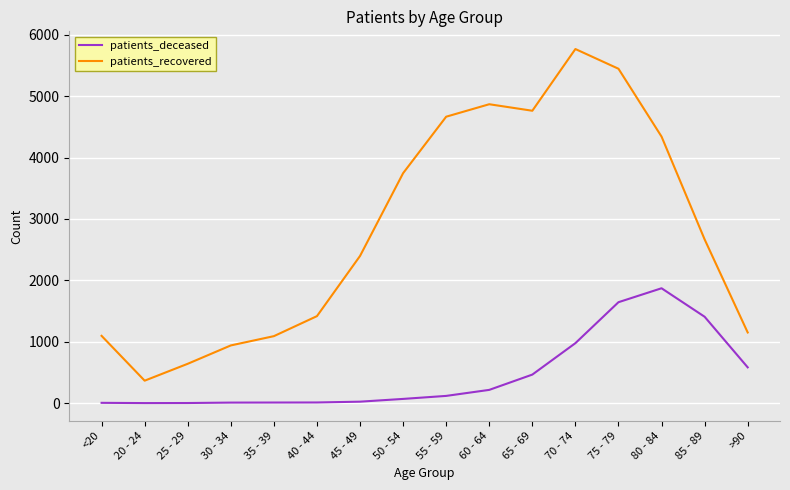

The value of patients_deceased at 70 - 74 is 1361. True or false?

False